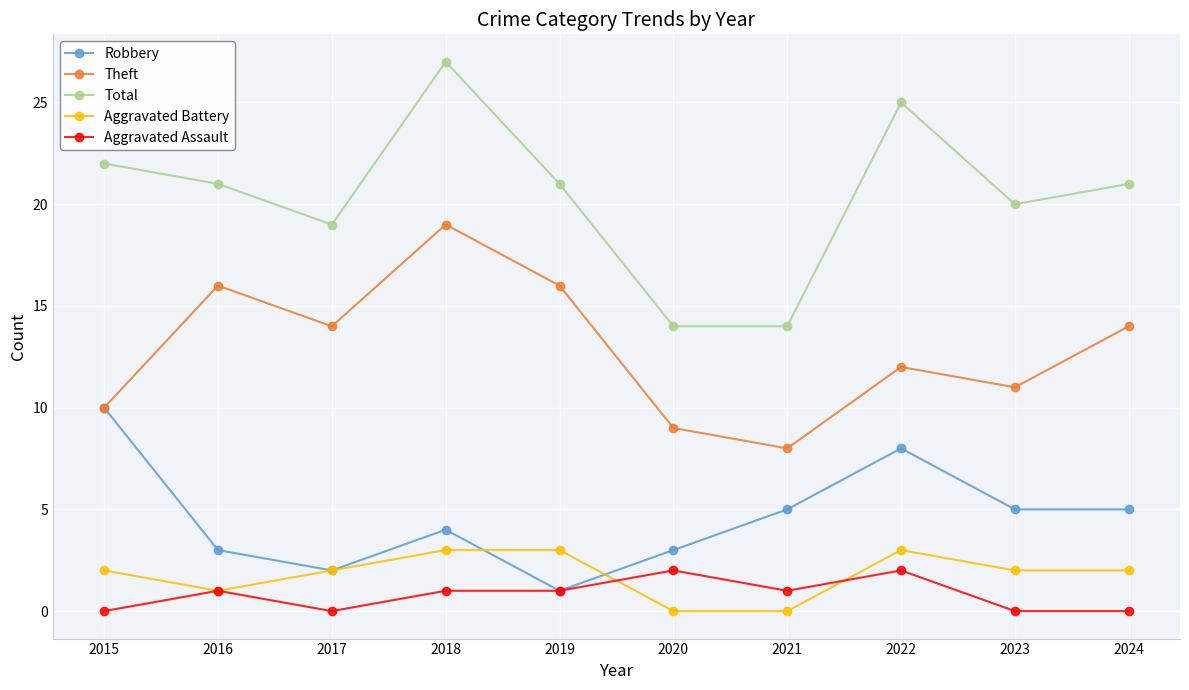

True or false: Aggravated Battery has a value of 5 at 2019.

False